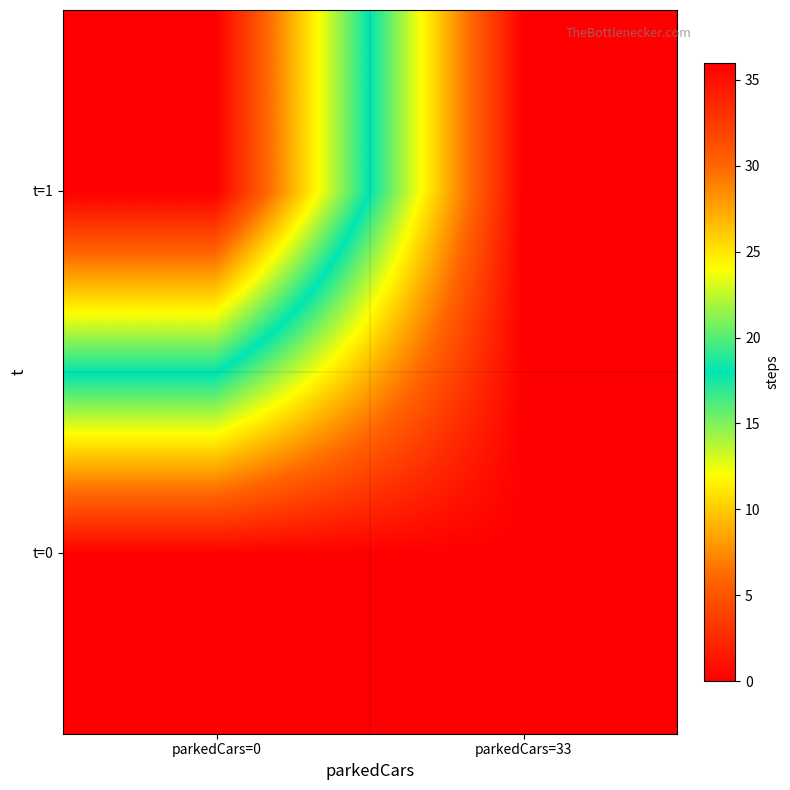

Which series changed the most between parkedCars=0 and parkedCars=33?

t=1